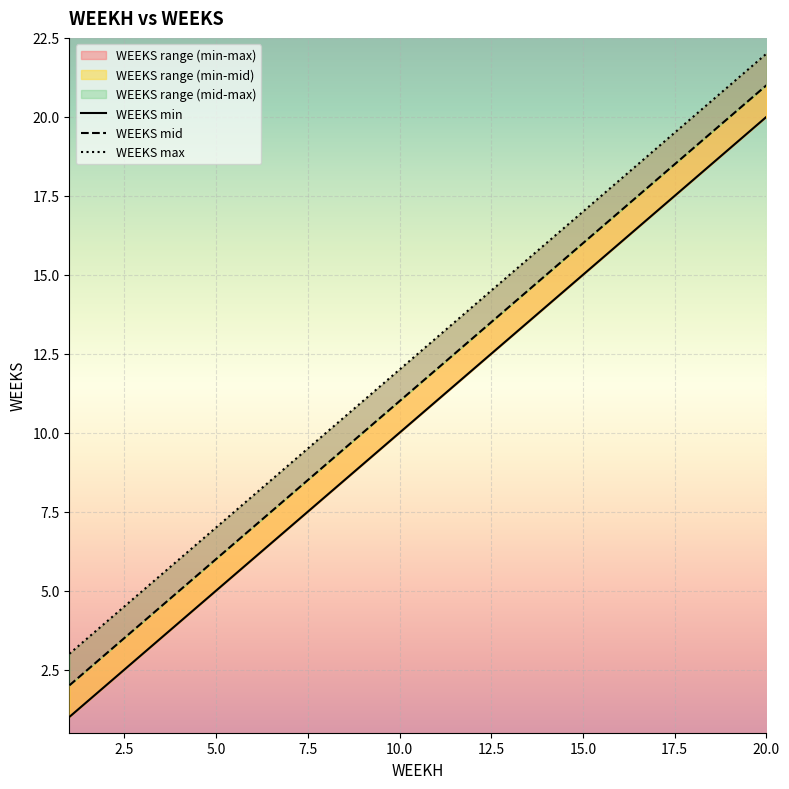

Is the value of WEEKS_max at 6 greater than the value of WEEKS_min at 14?

No